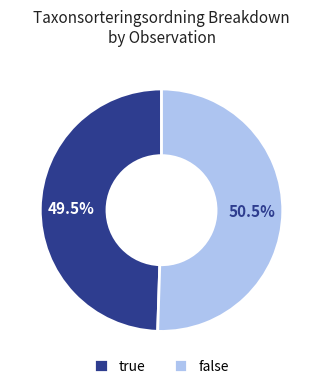

What is the smallest slice in the pie chart?

true